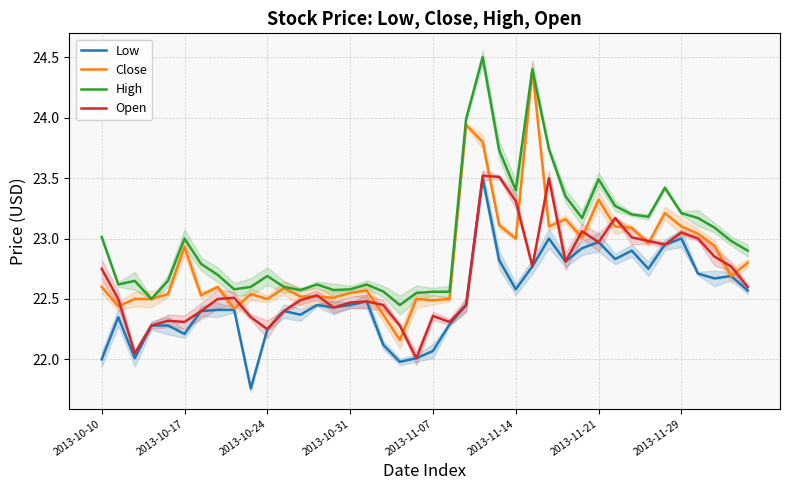

Is this an area chart (filled region under the line)?

No